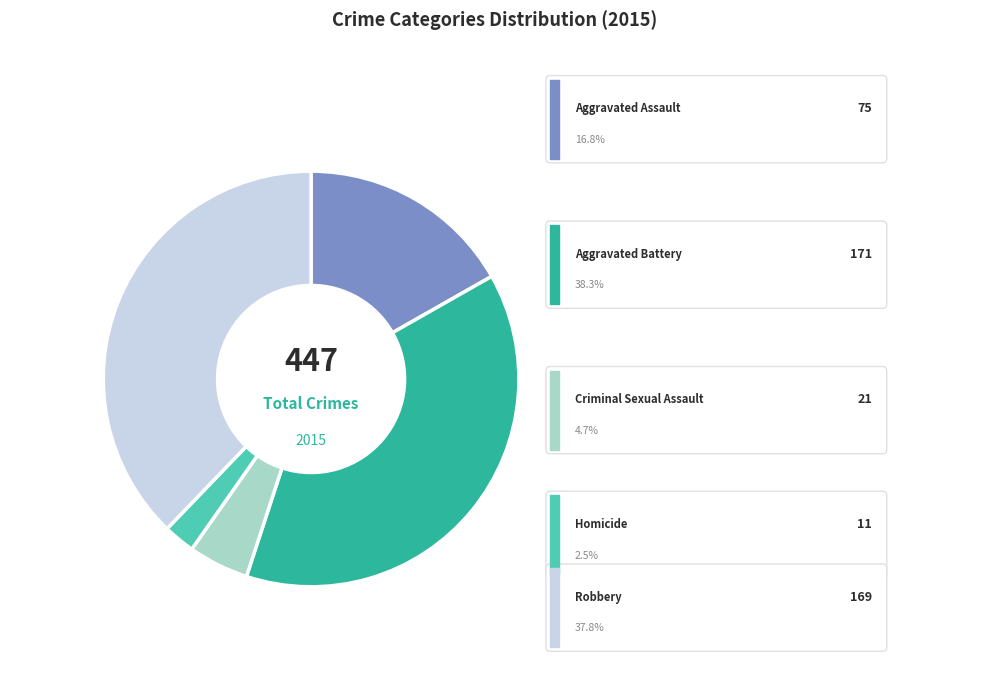

What portion of the pie excludes Aggravated Assault?

83.2%